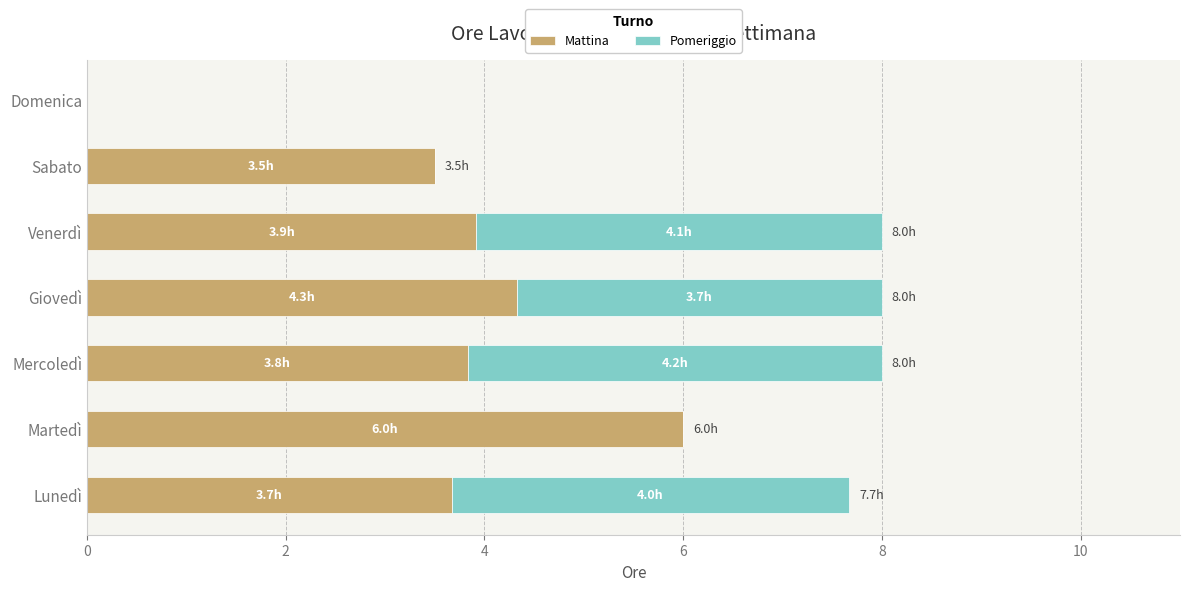

What is the approximate value of Mattina at Martedì?

6.0